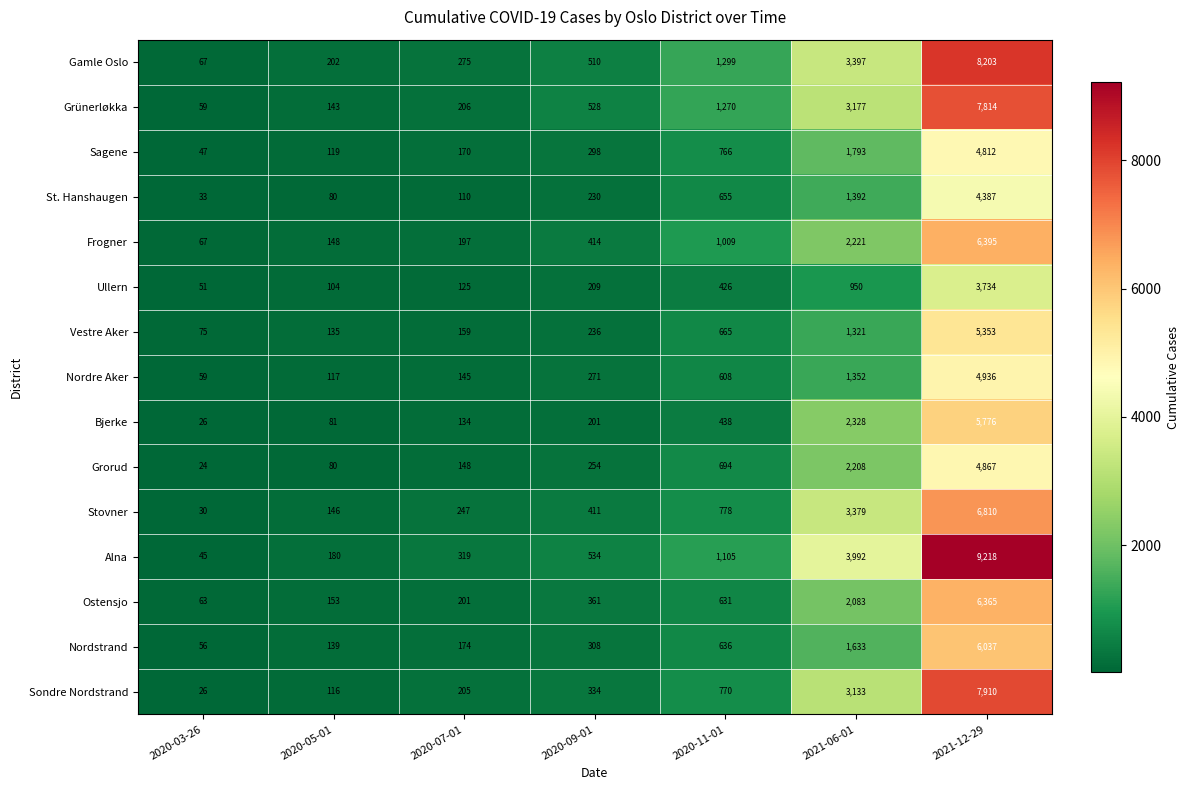

Which series has the largest total across all categories?

Alna